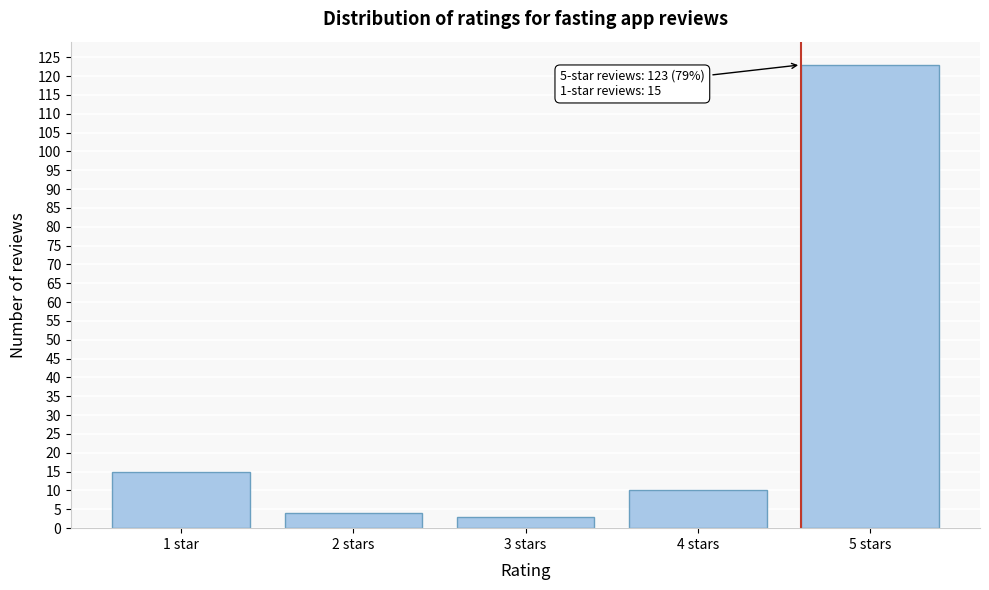

Reading left to right, transcribe all the data shown in this chart.

15	4	3	10	123